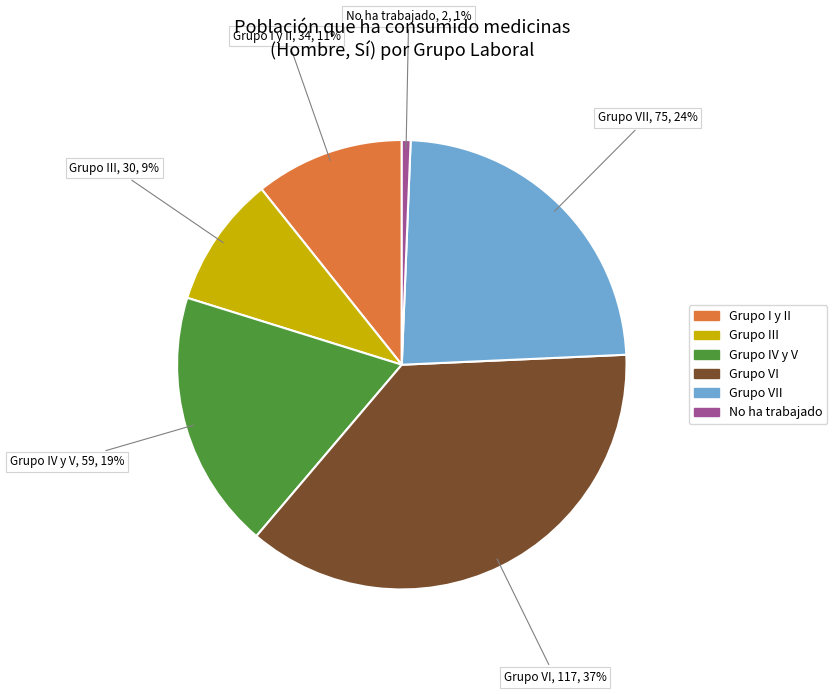

Is there a majority slice in this chart?

No